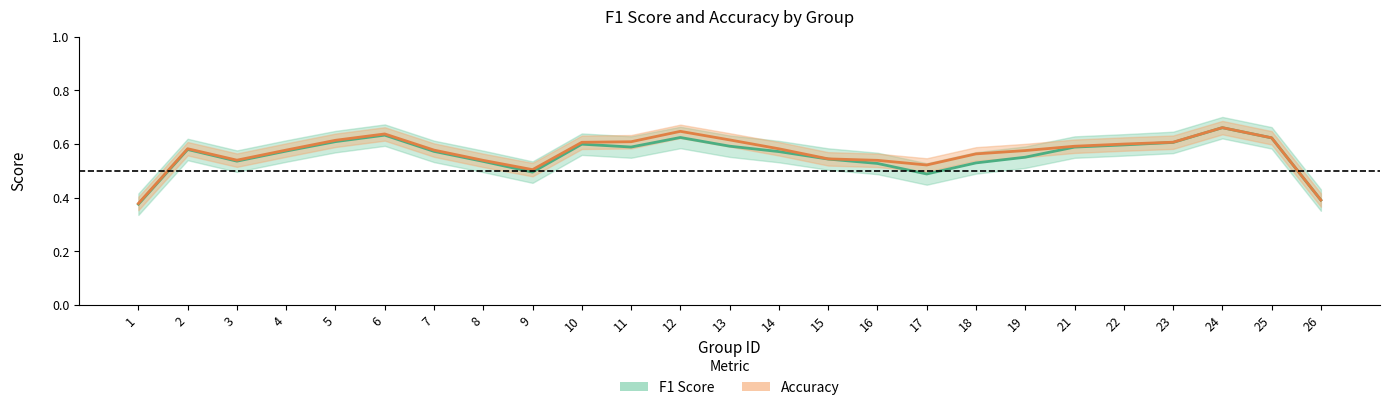

True or false: F1 Score and Accuracy cross at least once.

False